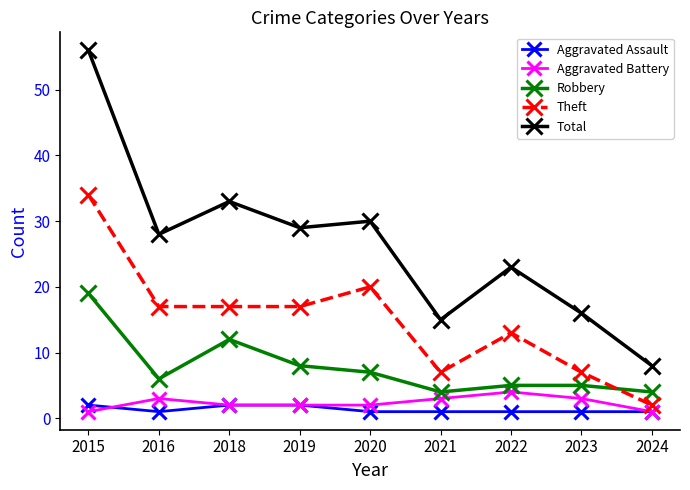

How many Aggravated Battery values are between 2 and 3?

6